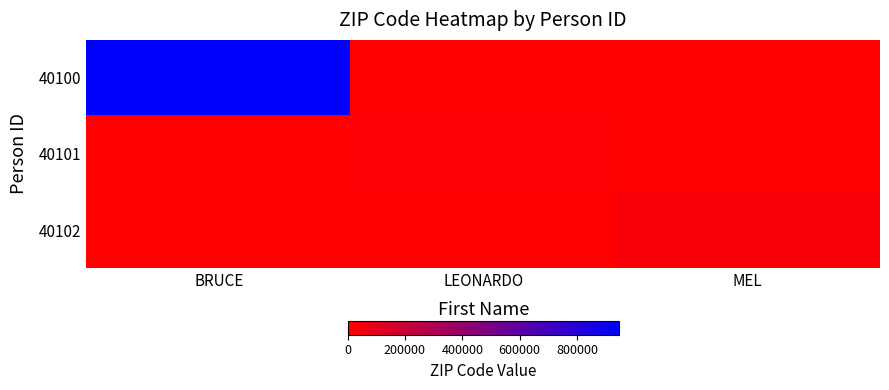

At which category is the sum across all series the highest?

BRUCE